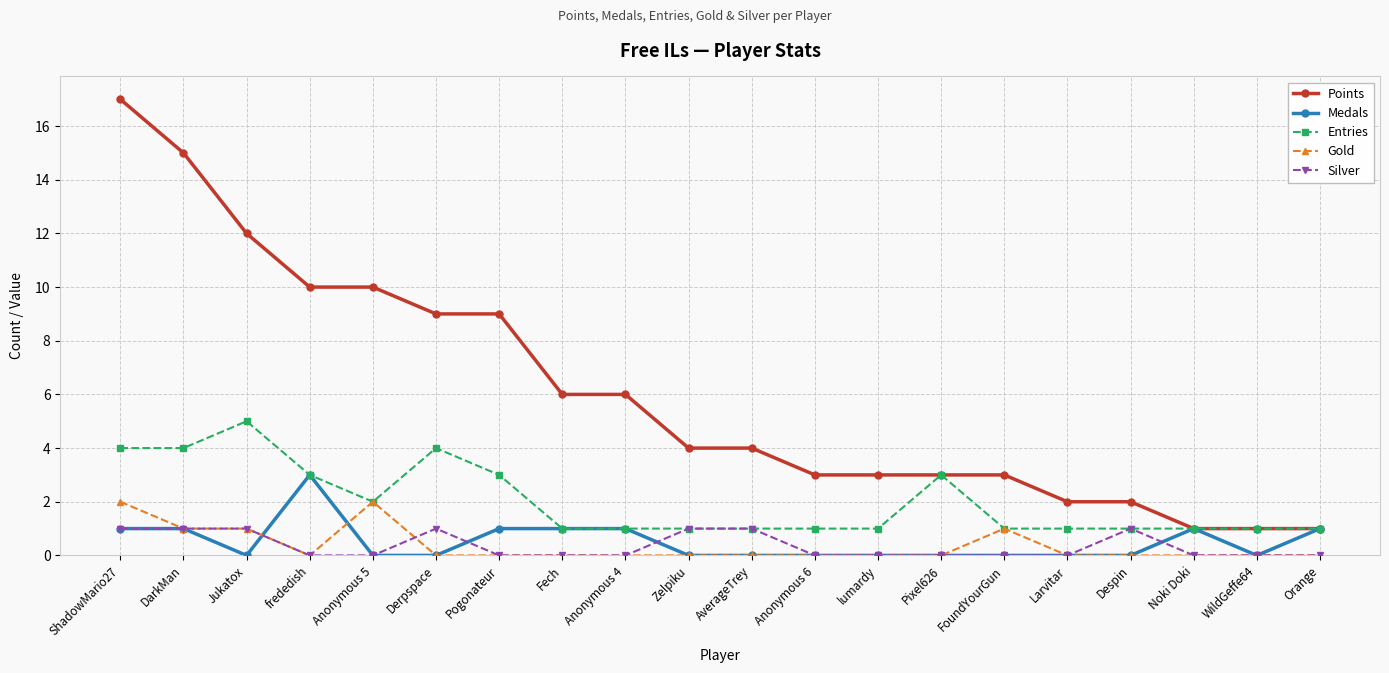

What are all the series names shown in the legend?

Points, Medals, Entries, Gold, Silver